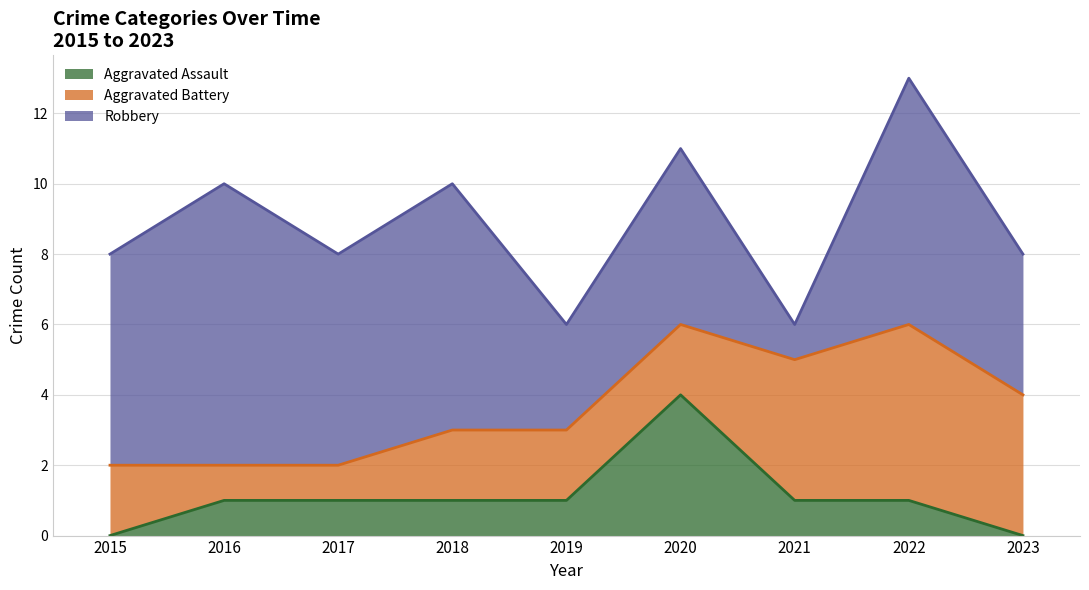

The value of Robbery at 2017 is 6. True or false?

True